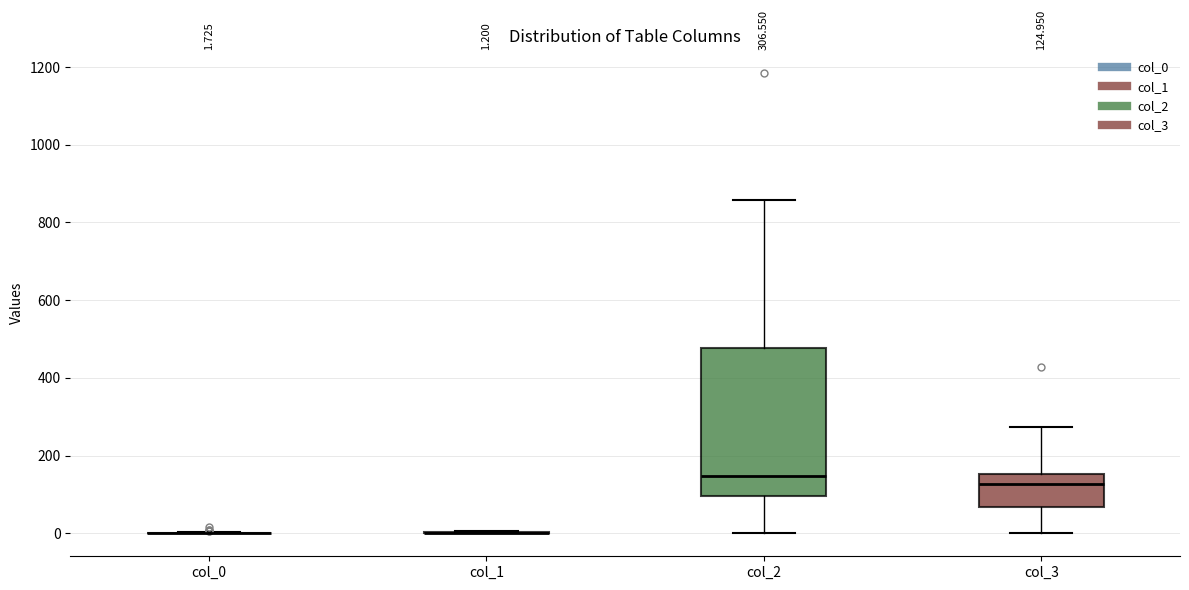

Comparing the boxes themselves (not the whiskers), which one is the tallest?

col_2